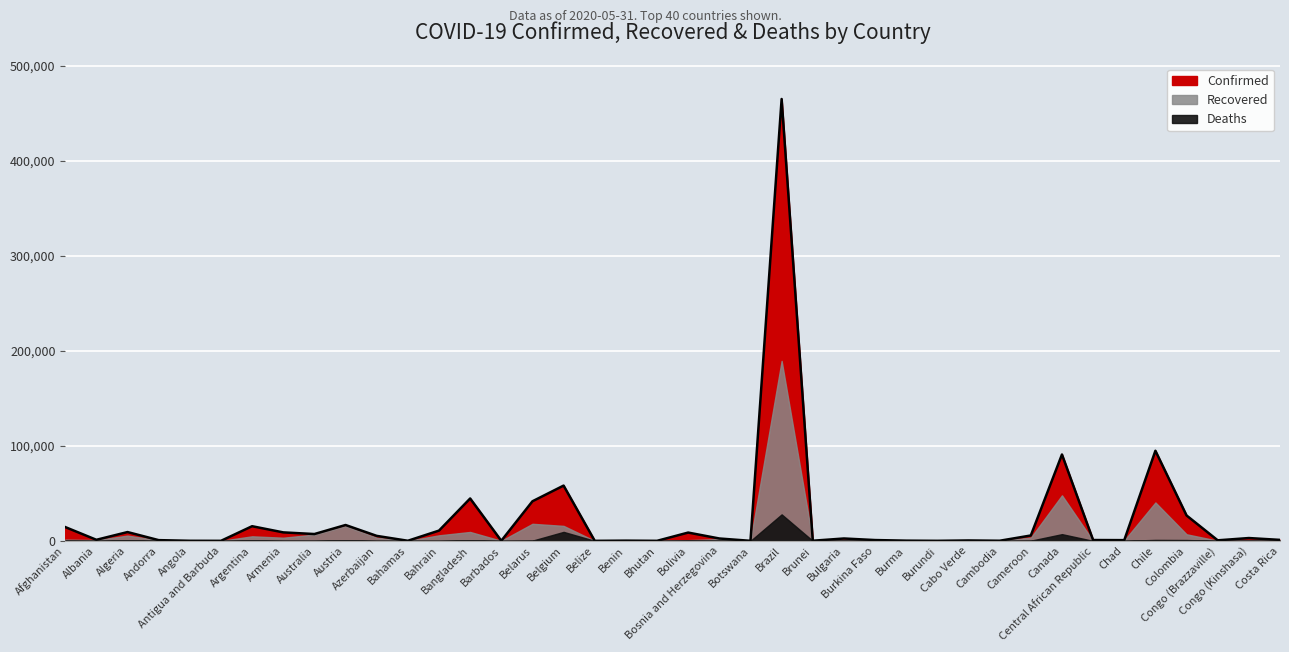

How many lines are shown in the chart?

3